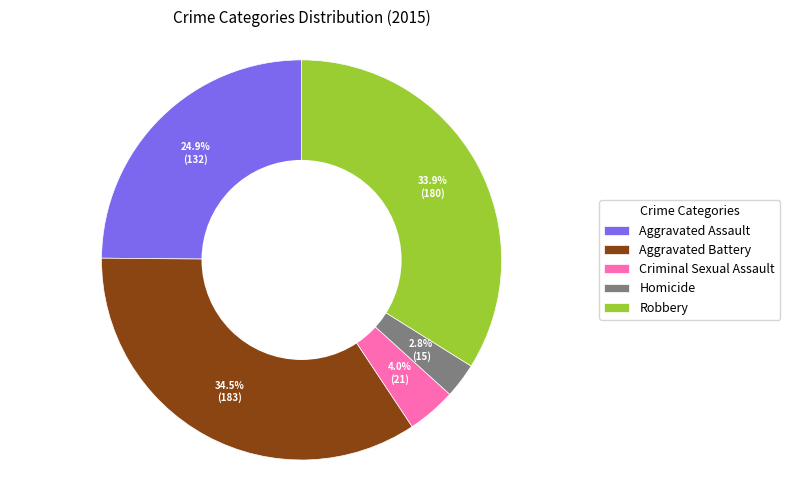

Rank the categories by value from highest to lowest.

Aggravated Battery, Robbery, Aggravated Assault, Criminal Sexual Assault, Homicide